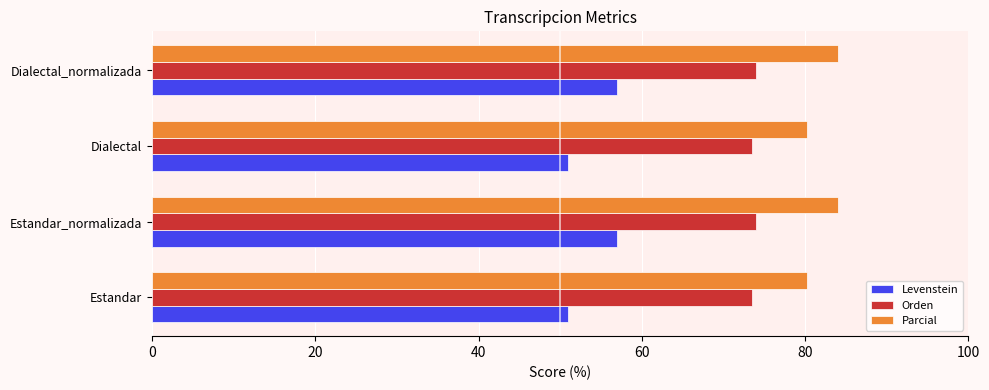

At Estandar, list the series in order from largest to smallest.

Parcial, Orden, Levenstein